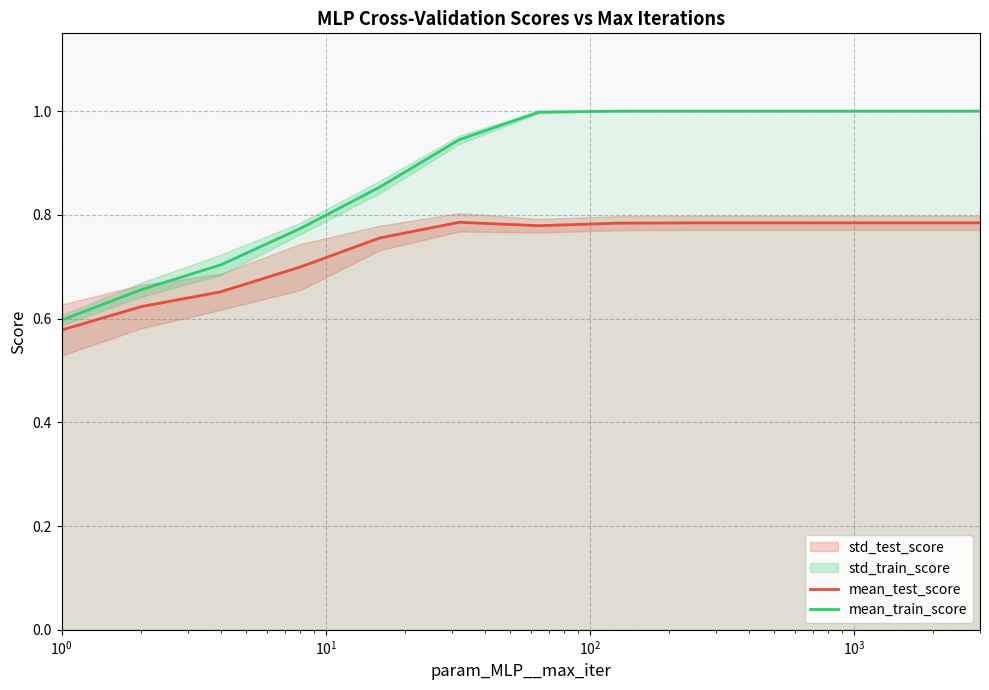

What is the highest value of the mean_train_score series?

1.0